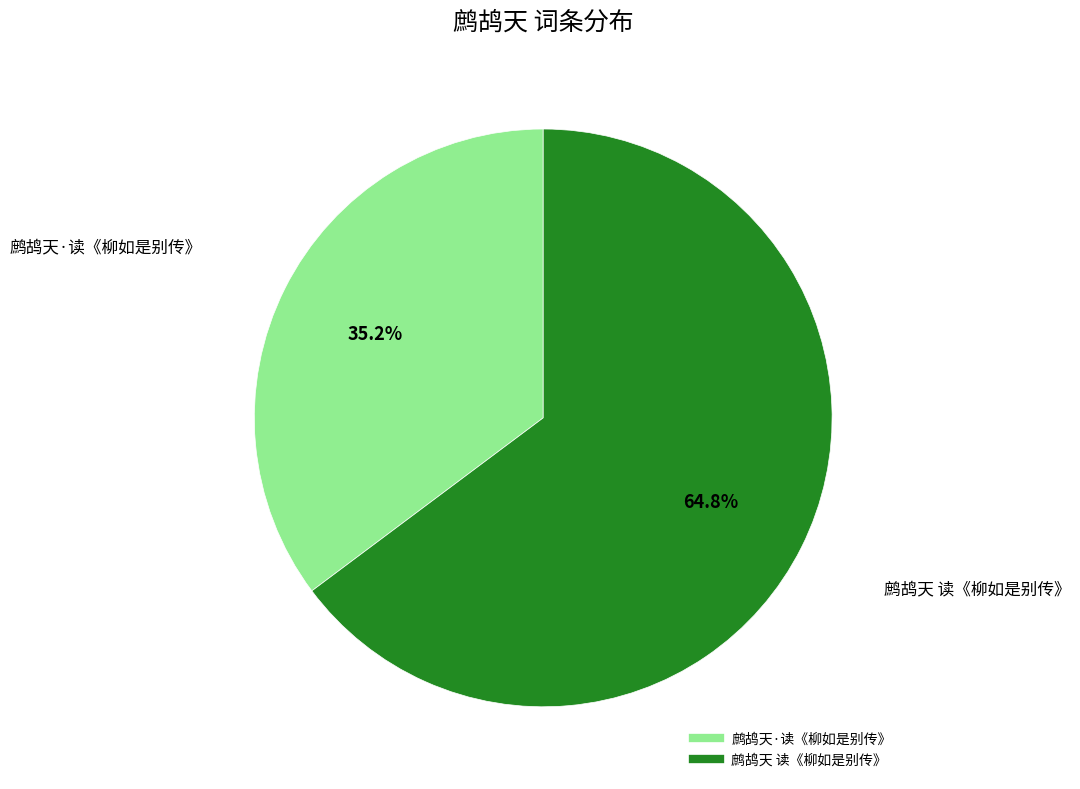

Which category has the smallest portion of the pie?

鹧鸪天·读《柳如是别传》